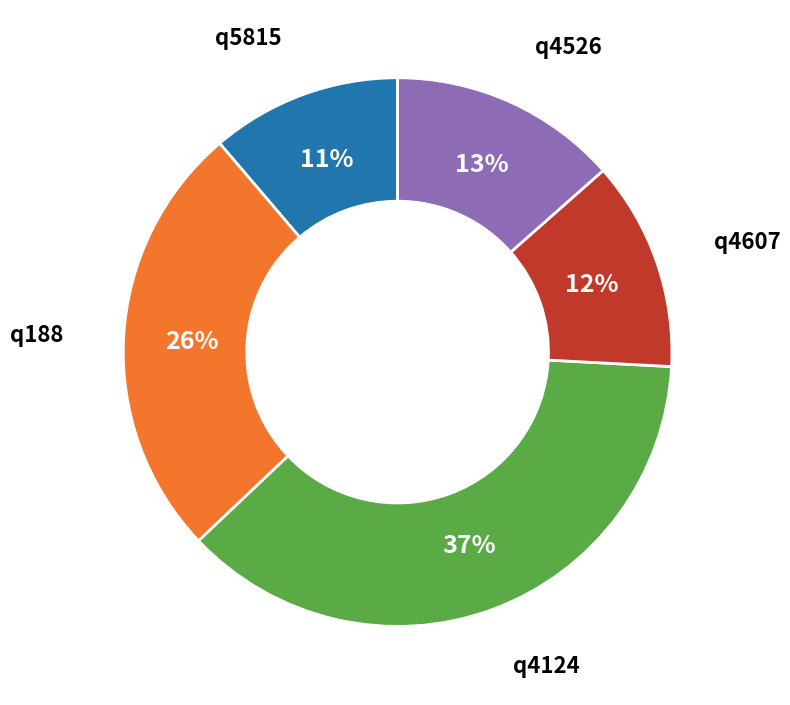

To the nearest percent, what is the difference between the largest and smallest slice percentages?

26%